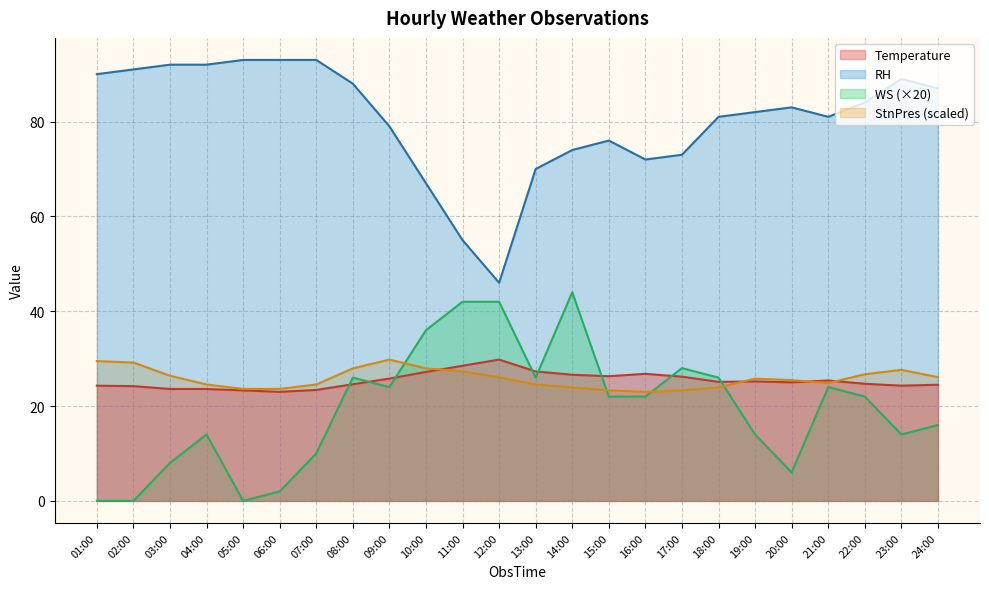

Between which two adjacent categories do Temperature and StnPres_norm first intersect?

10:00 and 11:00